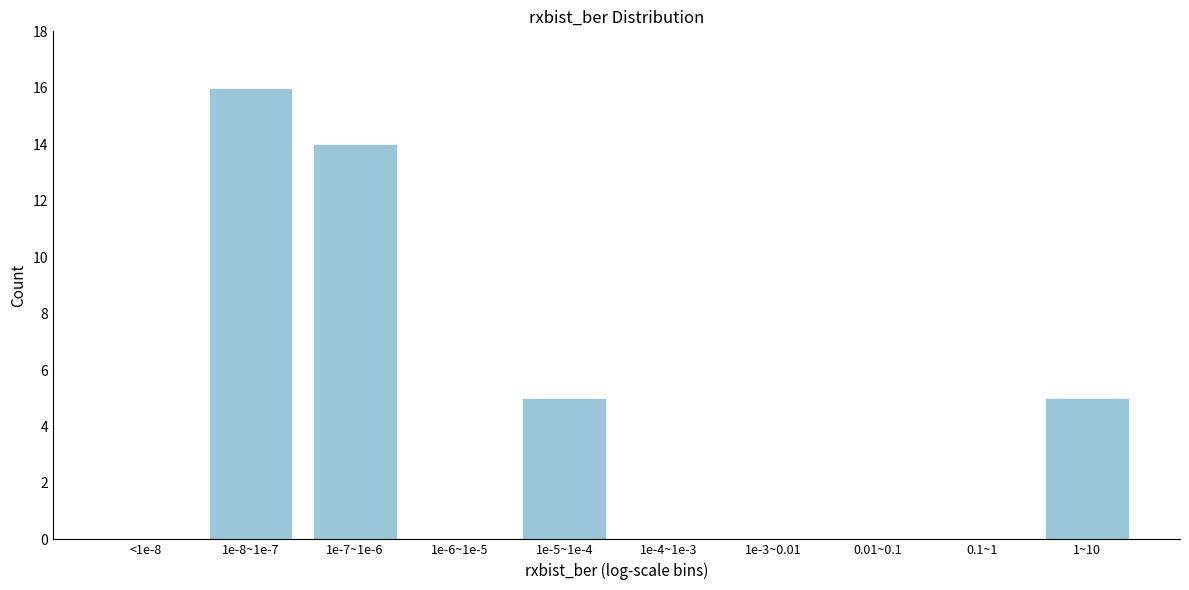

Reading right to left, what are all the values shown in this chart?

1~10=5	0.1~1=0	0.01~0.1=0	1e-3~0.01=0	1e-4~1e-3=0	1e-5~1e-4=5	1e-6~1e-5=0	1e-7~1e-6=14	1e-8~1e-7=16	<1e-8=0